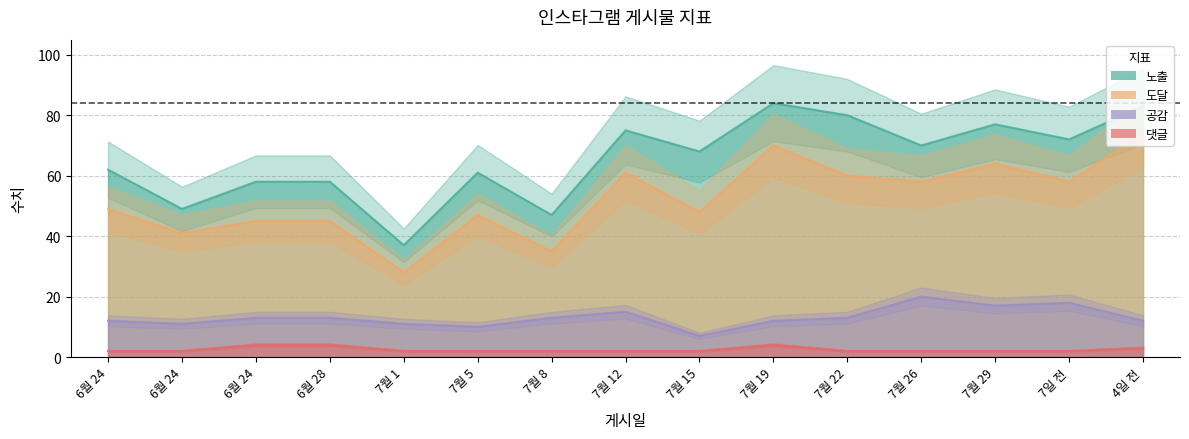

At 7월 1, list the series in order from smallest to largest.

댓글, 공감, 도달, 노출